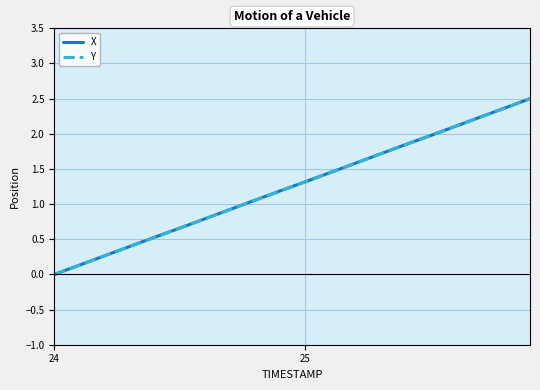

What is the maximum value for Y?

2.5